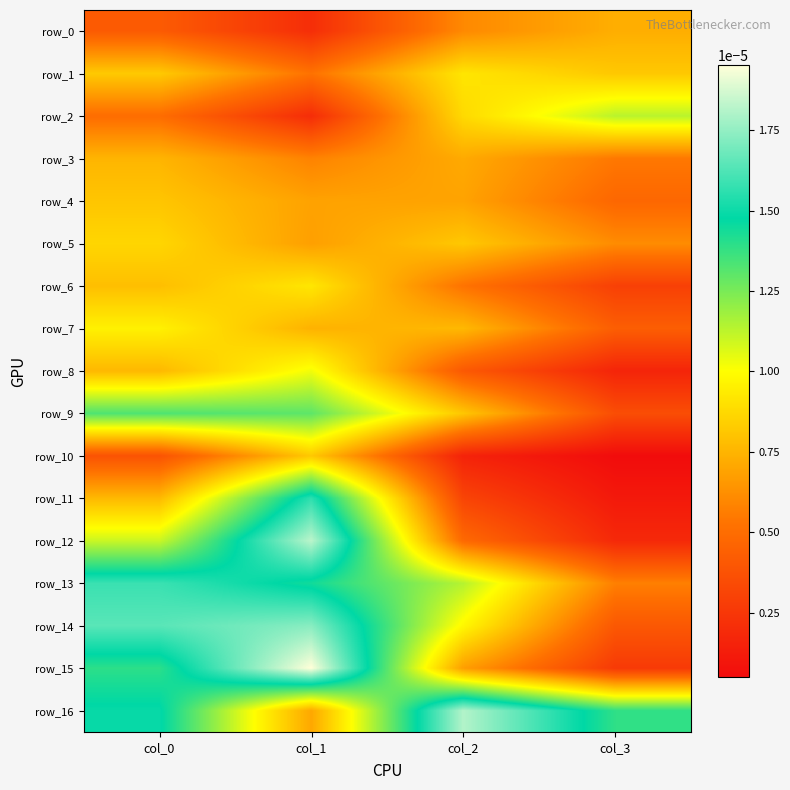

List the series in order of their peak value, highest first.

row_15, row_12, row_16, row_14, row_13, row_11, row_9, row_2, row_8, row_7, row_6, row_1, row_5, row_10, row_4, row_3, row_0